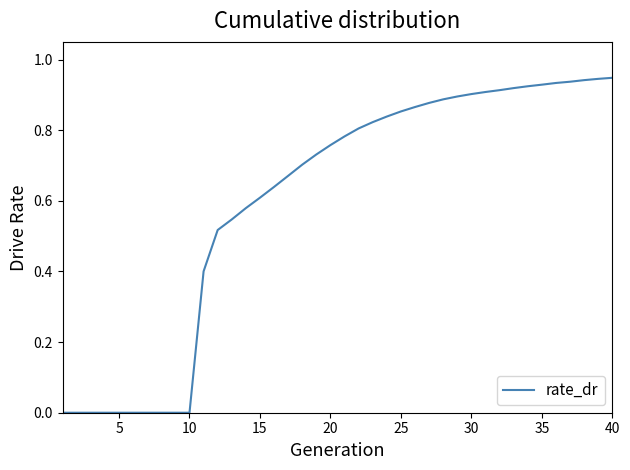

What is the average value?

0.6